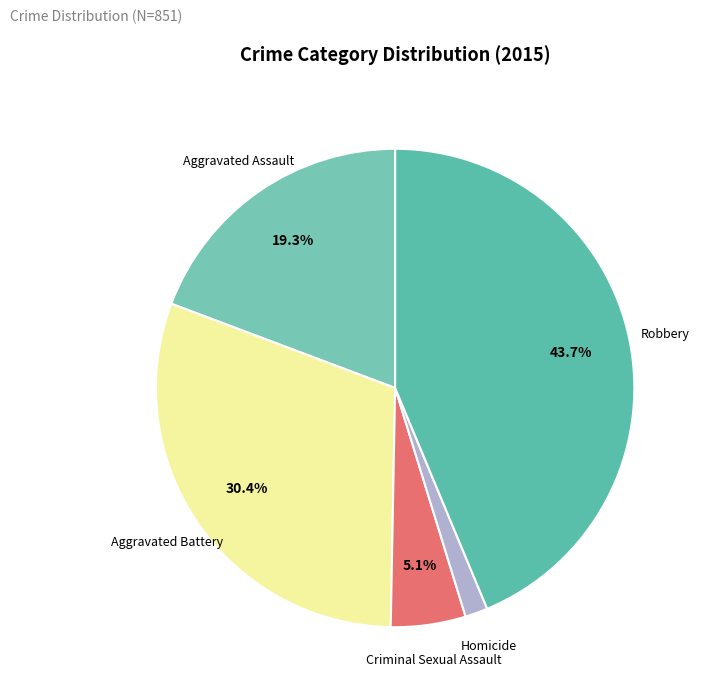

Rank the categories by value from lowest to highest.

Homicide, Criminal Sexual Assault, Aggravated Assault, Aggravated Battery, Robbery